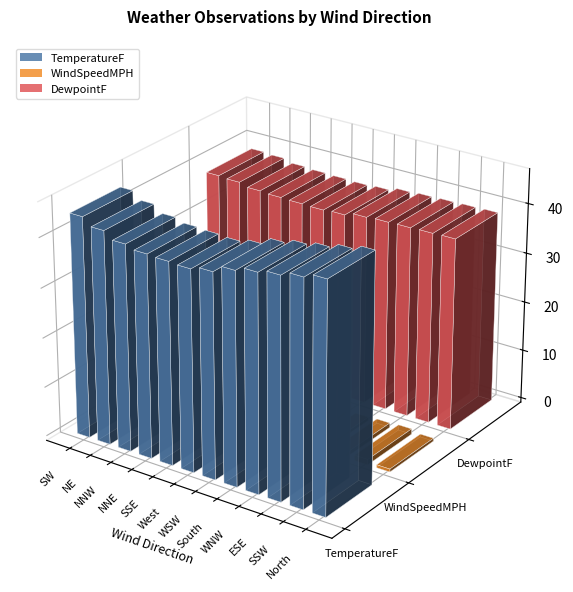

Are the bars grouped side by side (vs. stacked)?

Yes